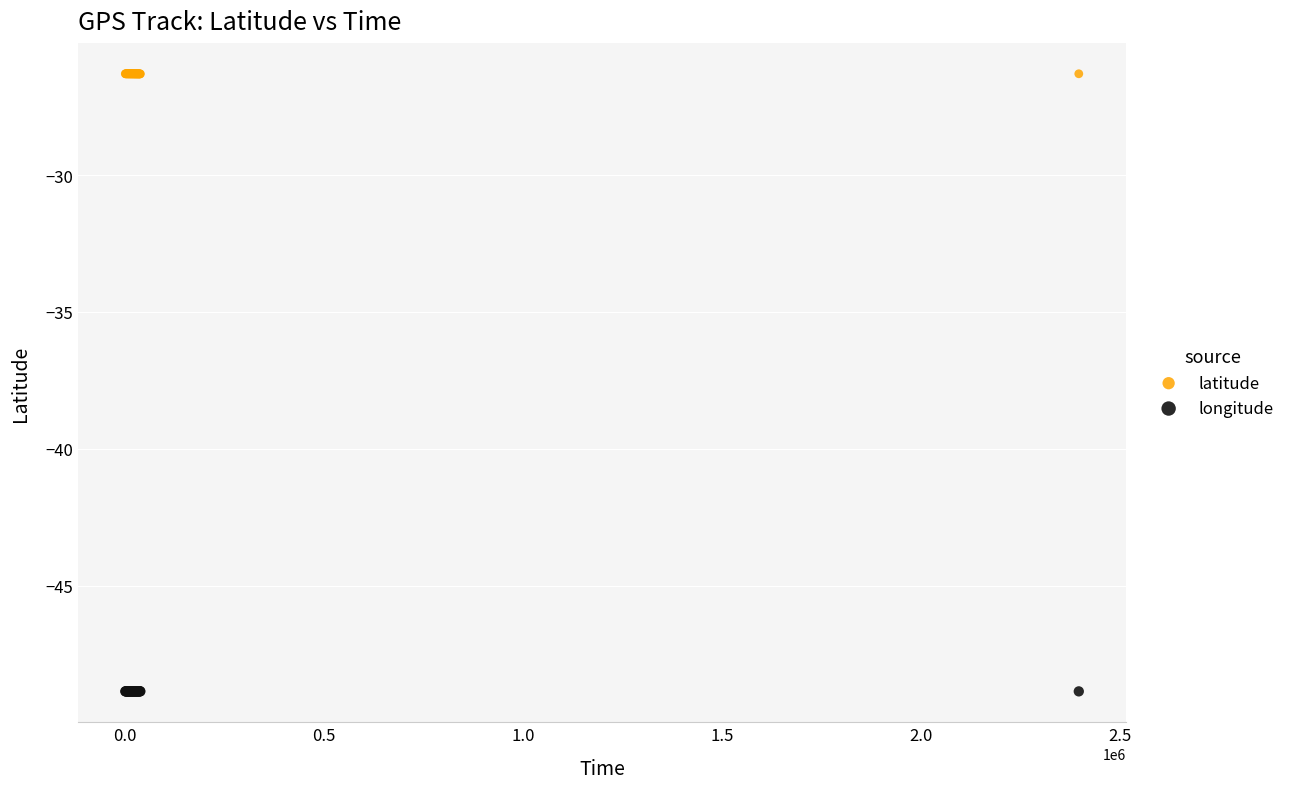

Which series contains the highest Y value?

latitude